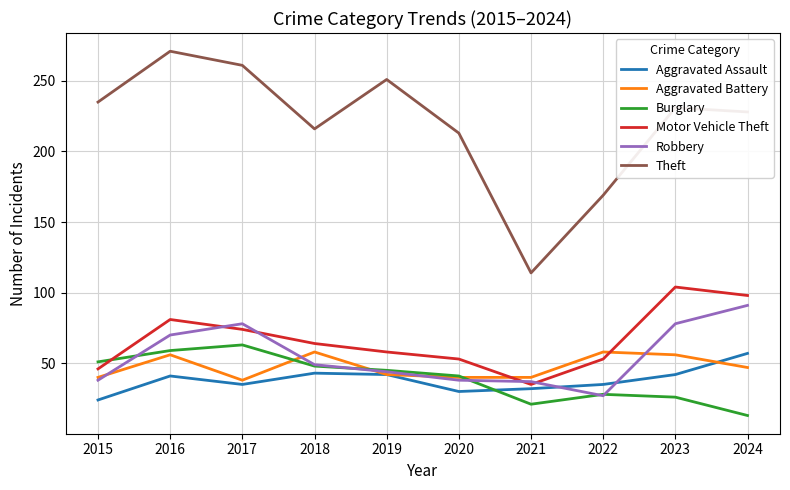

What is the average value of the Motor Vehicle Theft series?

67